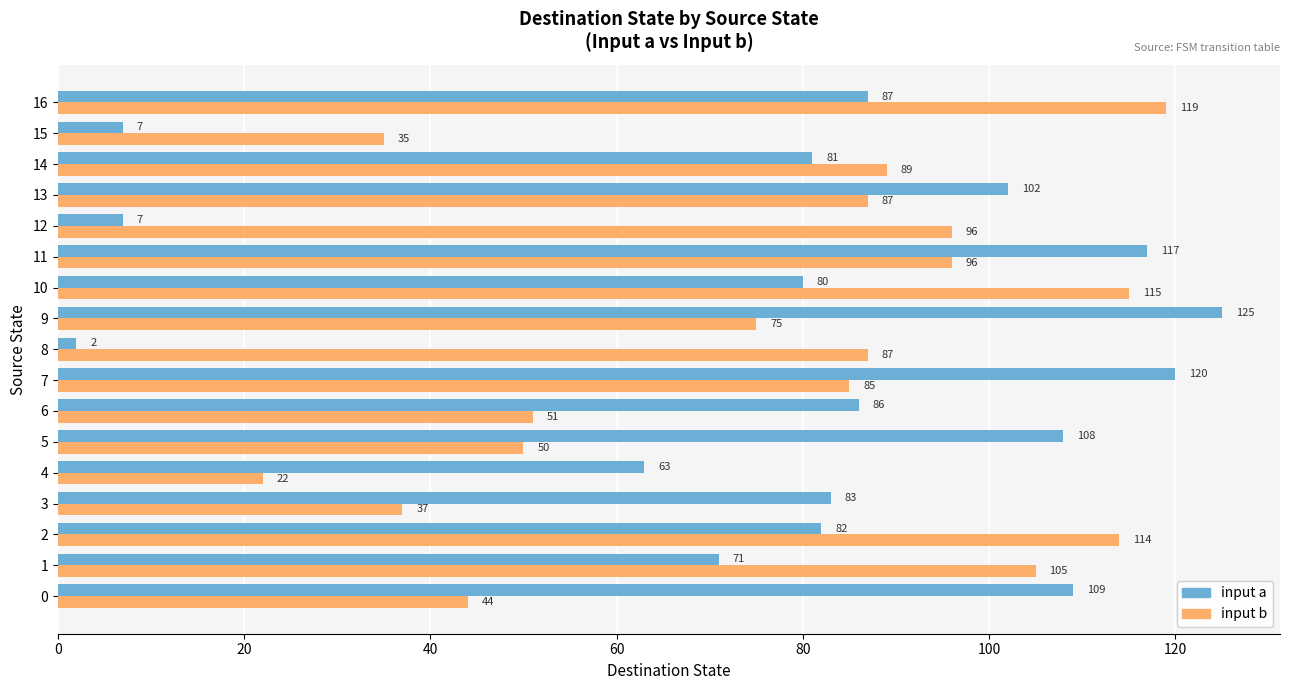

What is the difference between the highest and lowest values at 7?

35